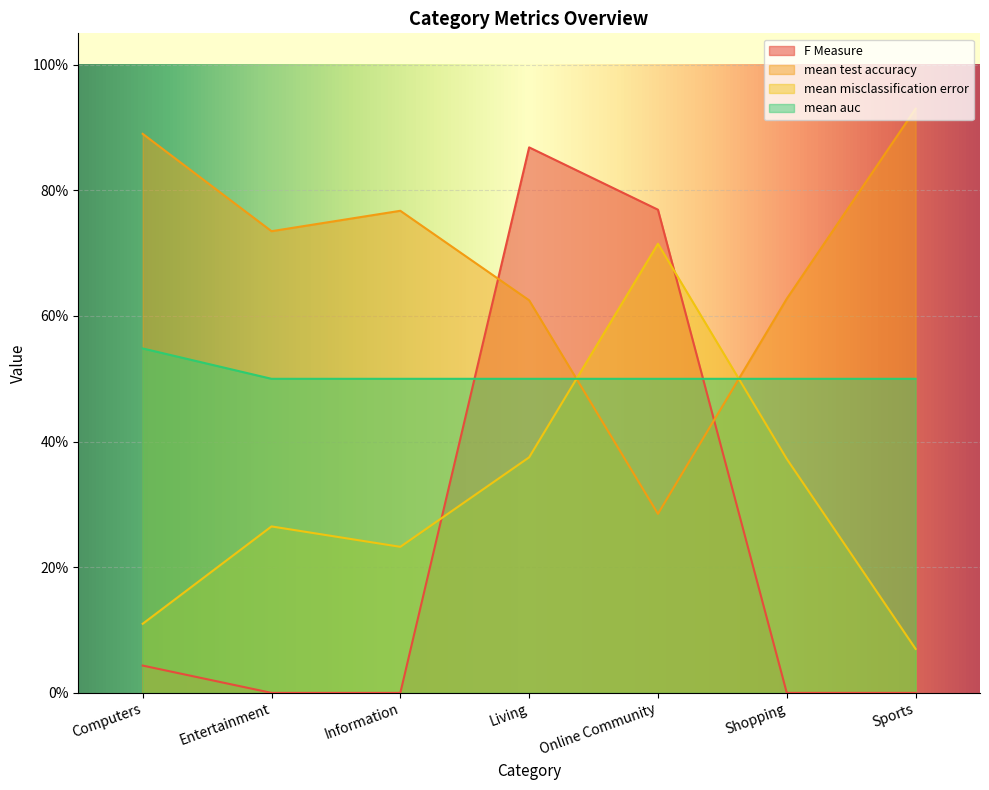

The value of mean misclassification error at Online Community is 0.7. True or false?

True